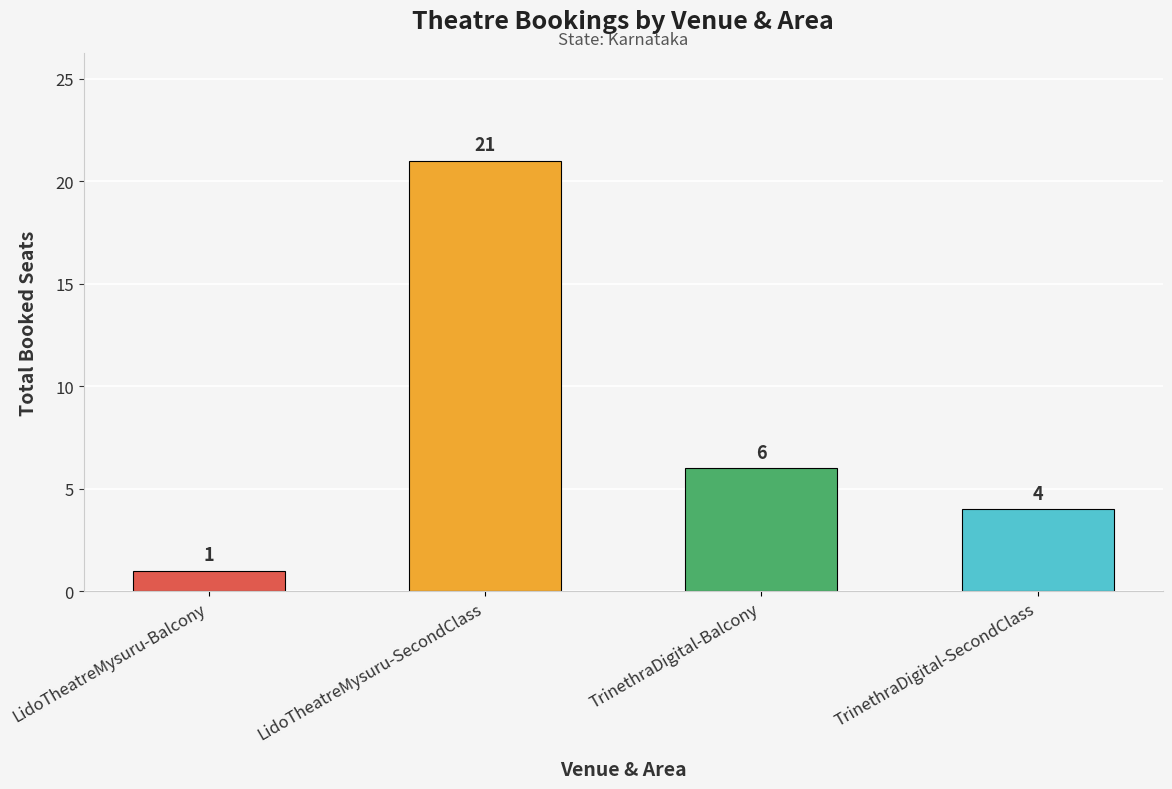

Is it true that the value at TrinethraDigital-SecondClass is 1?

False